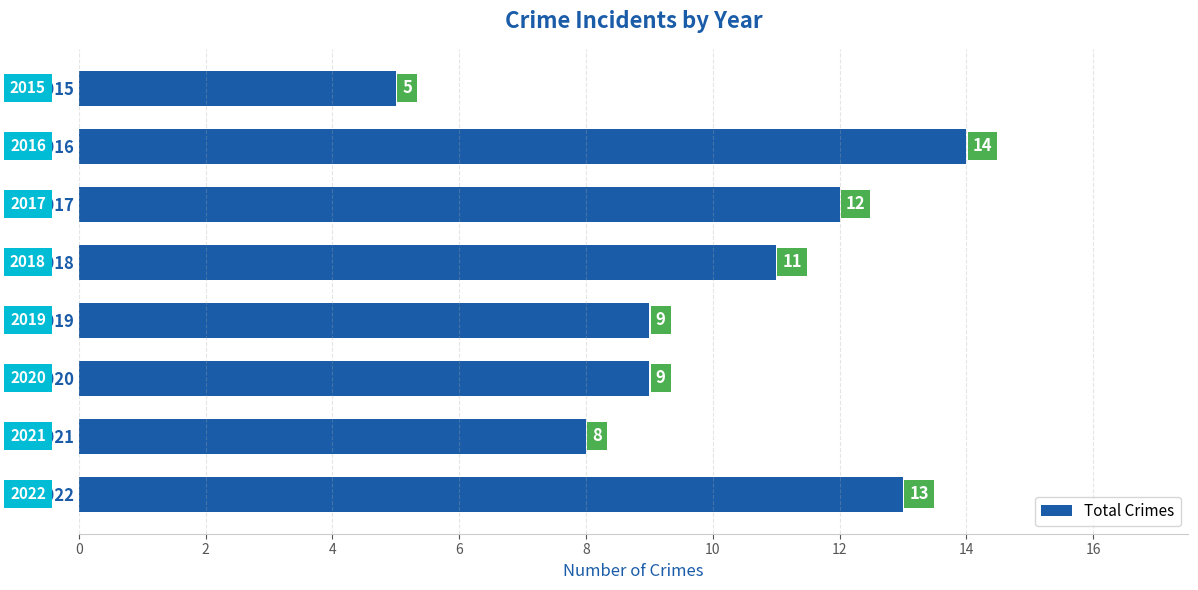

How many values are between 9 and 13?

5